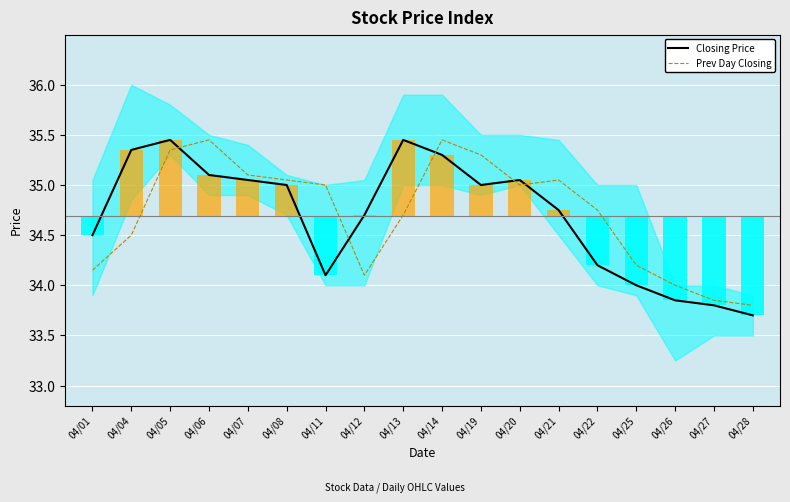

Where does the Prev Day Closing series first go above 35?

04/05